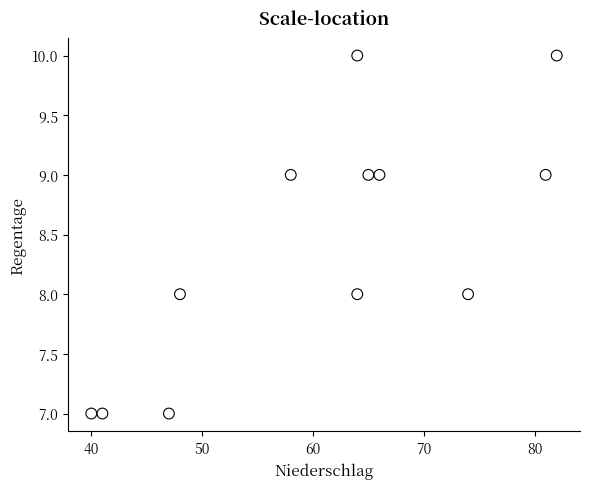

What is the average X value?

61